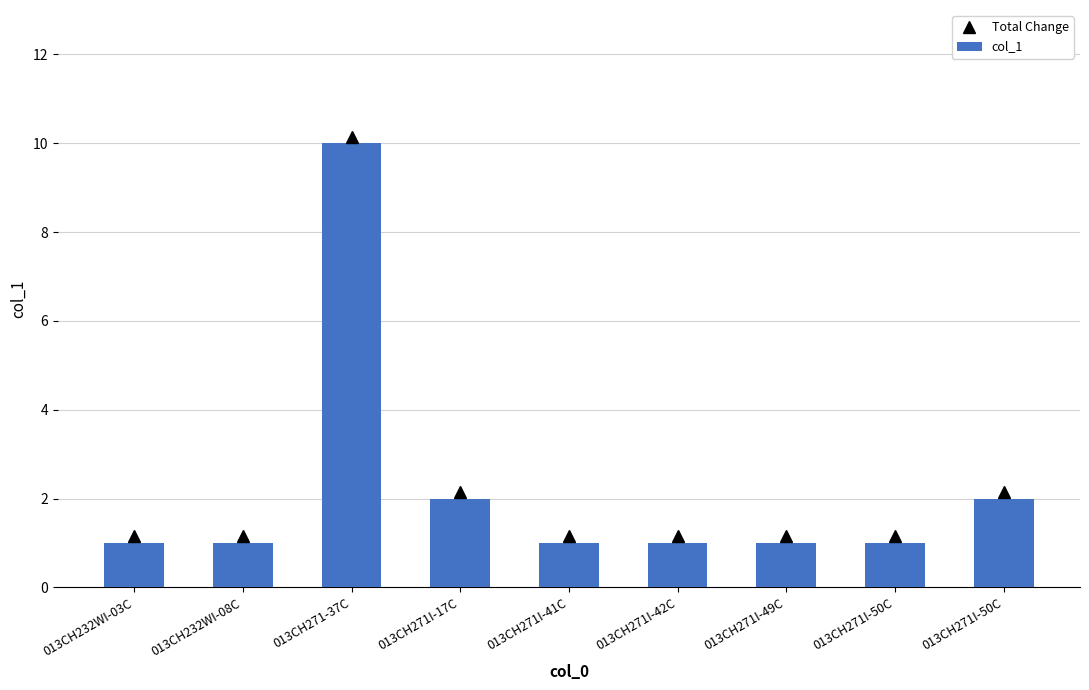

Are the bars grouped side by side (vs. stacked)?

No